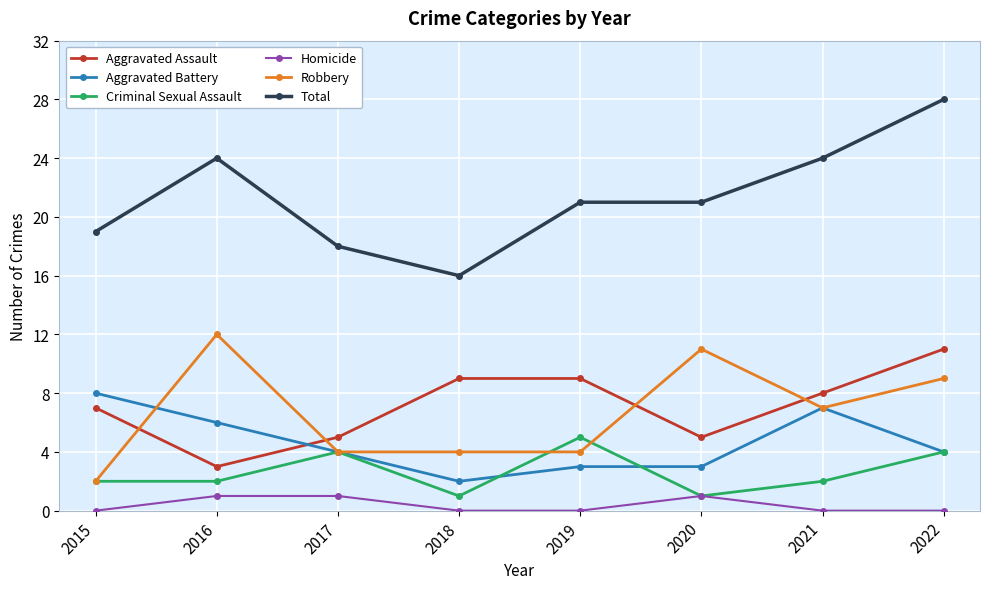

Which series has the widest spread of values?

Total